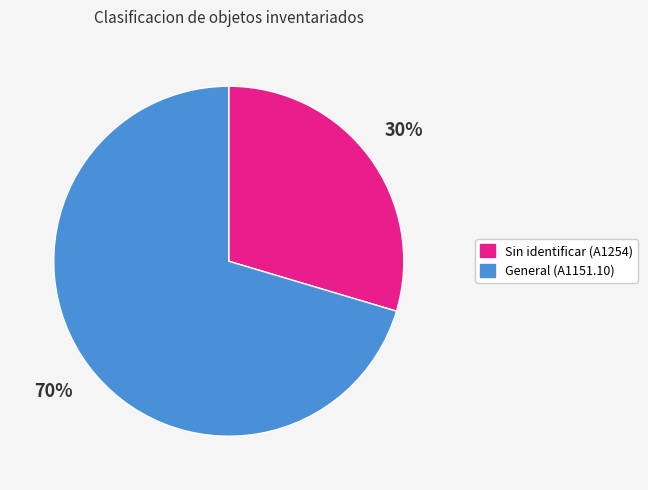

Is it true that General (A1151.10) is 70% of the pie?

True